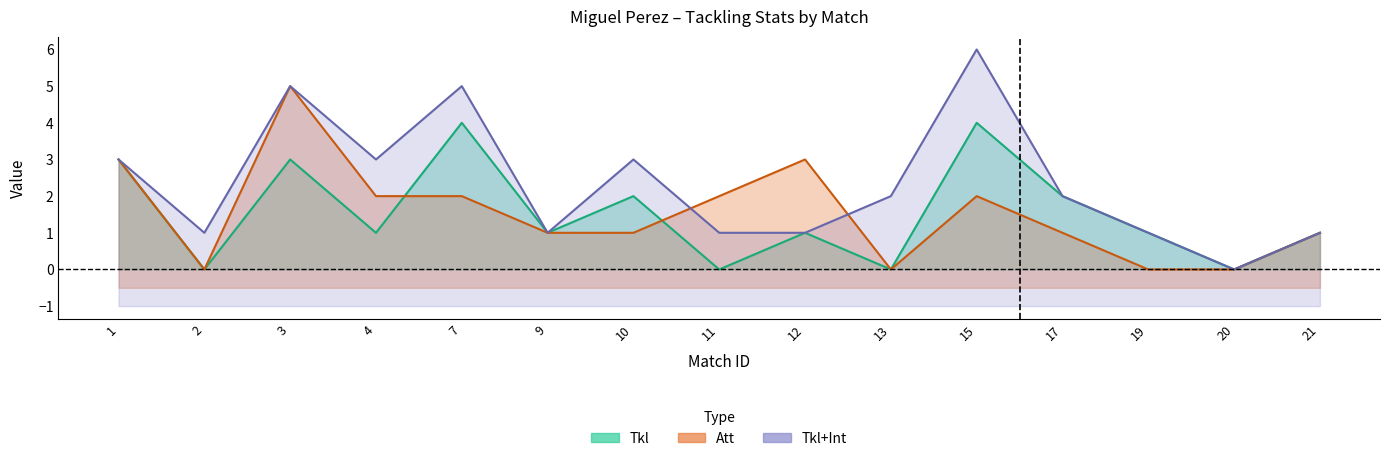

What is the maximum value for Tkl+Int?

6